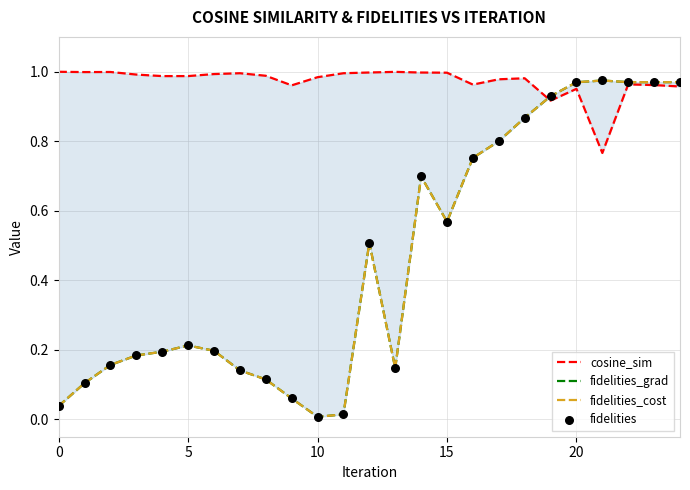

At which category is the sum across all series the highest?

22